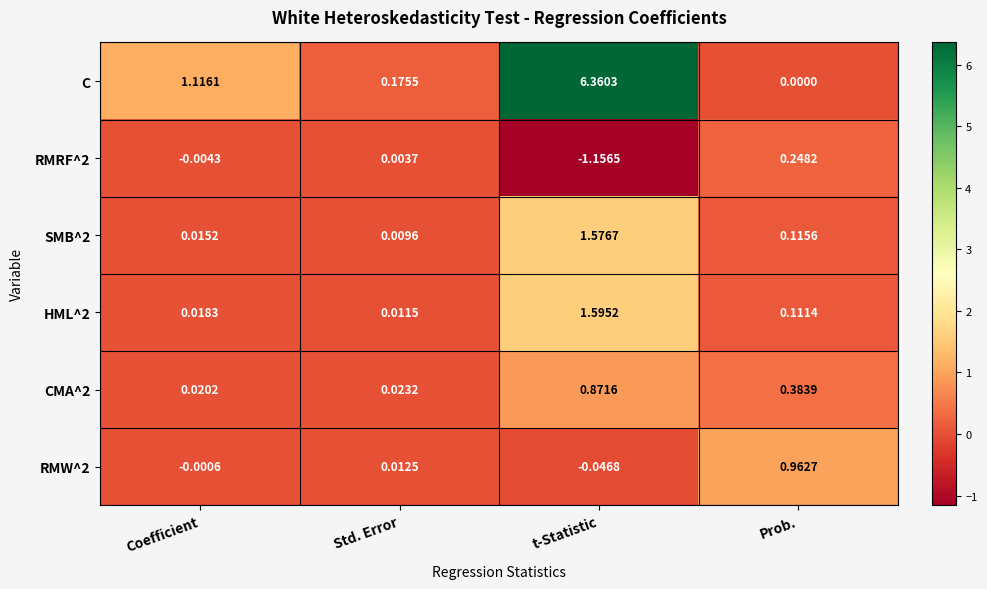

How many values in the RMRF^2 series are below 0?

2